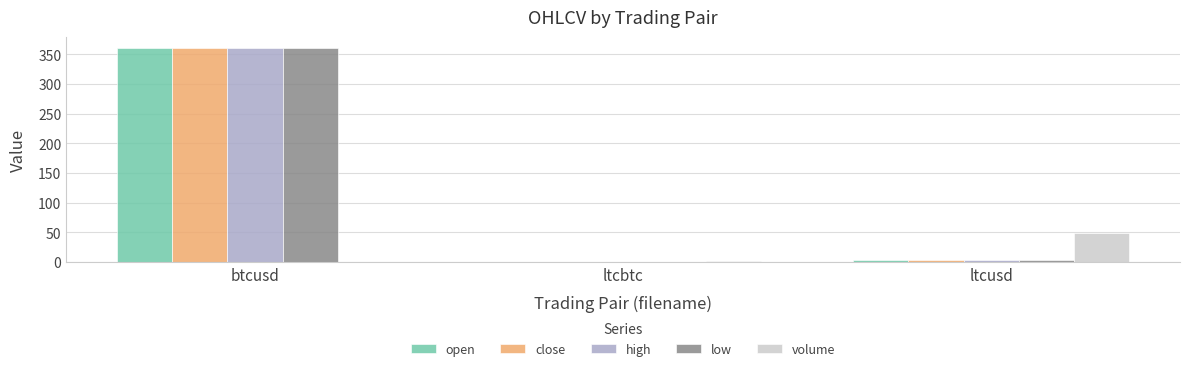

At which label is close closest to 180?

ltcusd